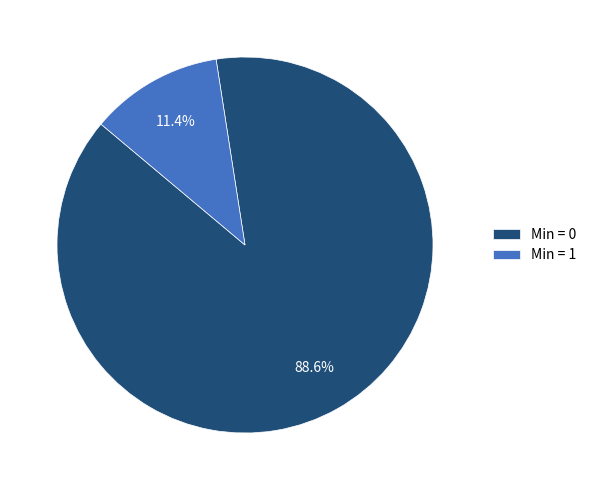

Is there any slice that represents more than half of the pie?

Yes